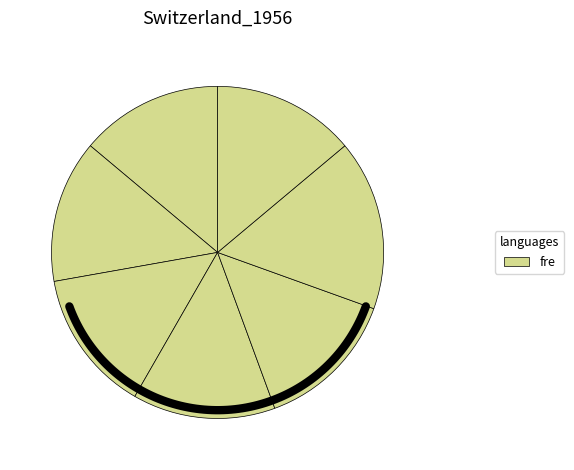

What is the ratio of the value at 906401 to the value at 906403?

1.0